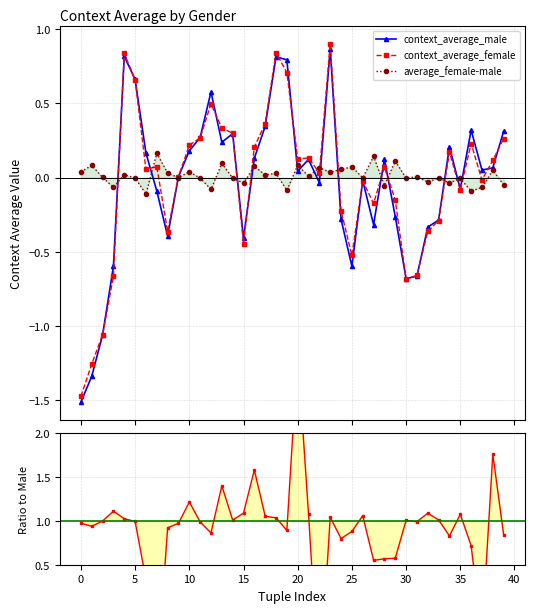

How many positive values does the Female/Male ratio series have?

37